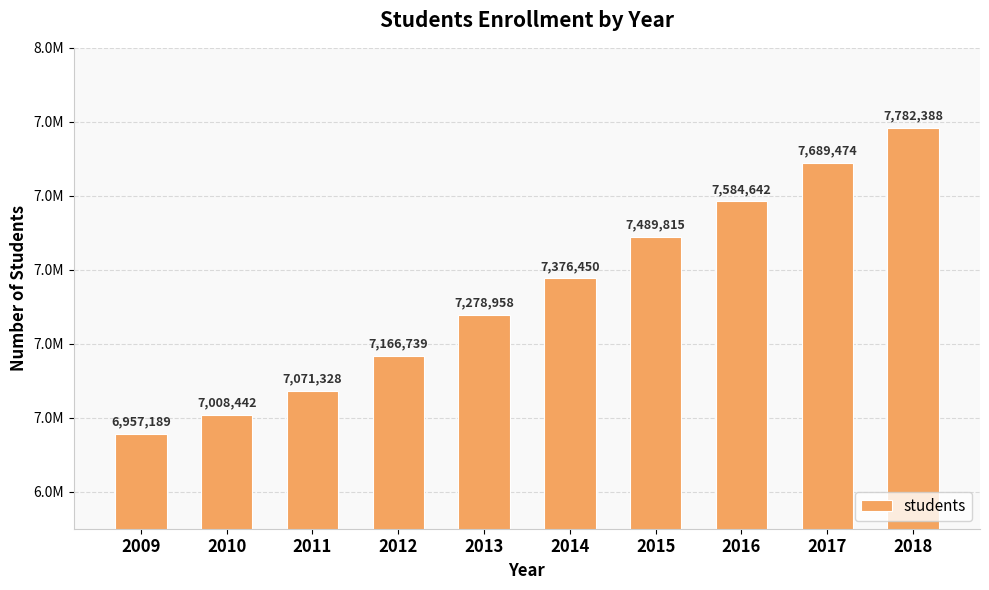

Approximately how many times larger is the value at 2015 compared to 2013?

1.0